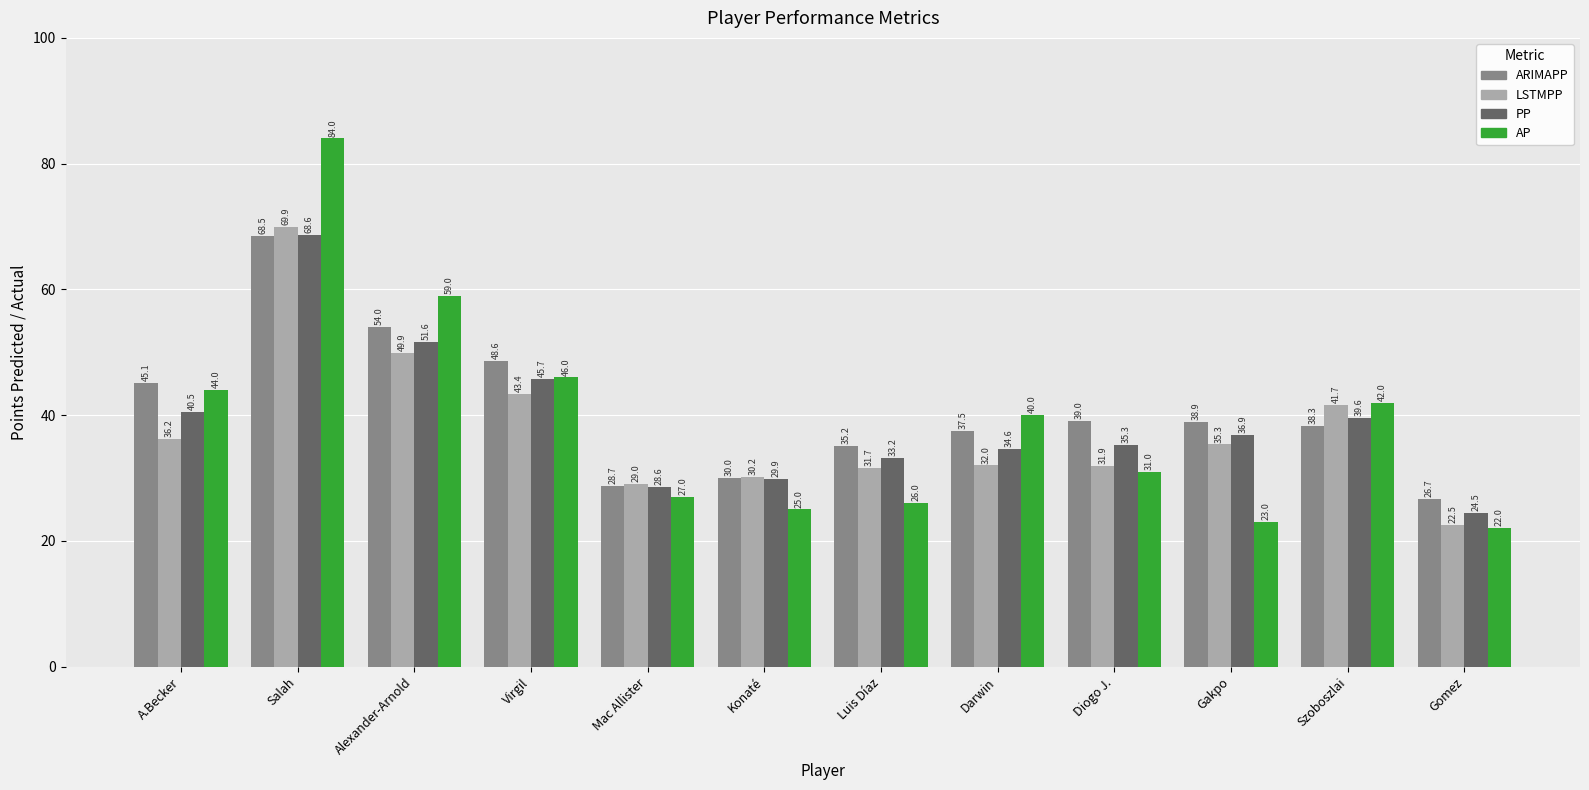

What is the approximate value of AP at Salah?

84.0